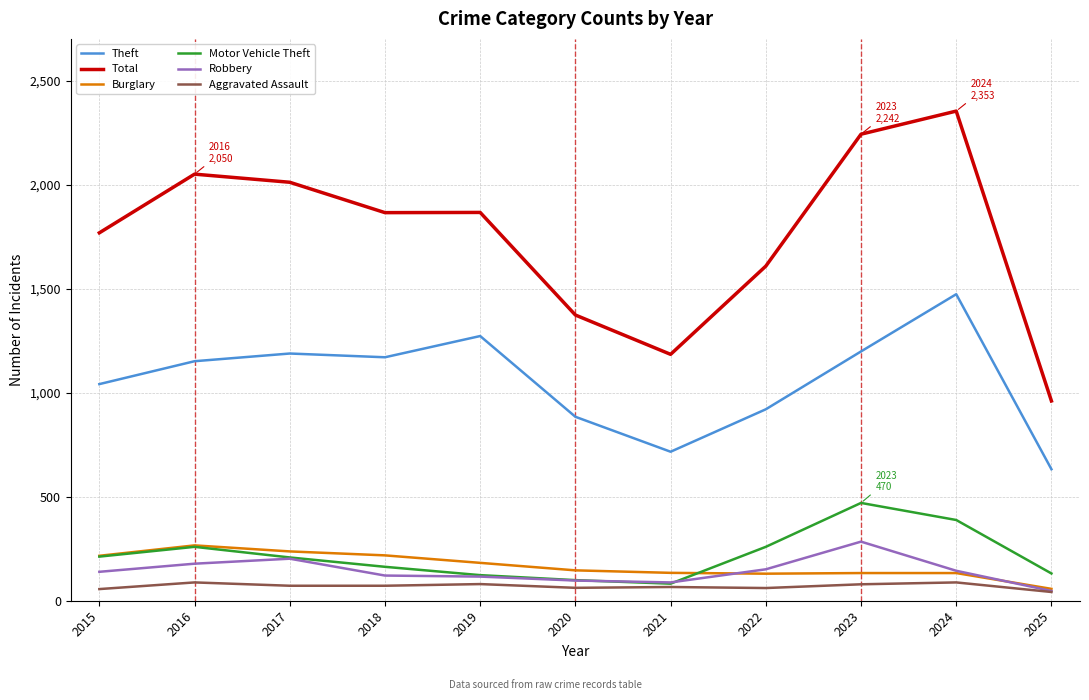

What is the minimum value for Motor Vehicle Theft?

82